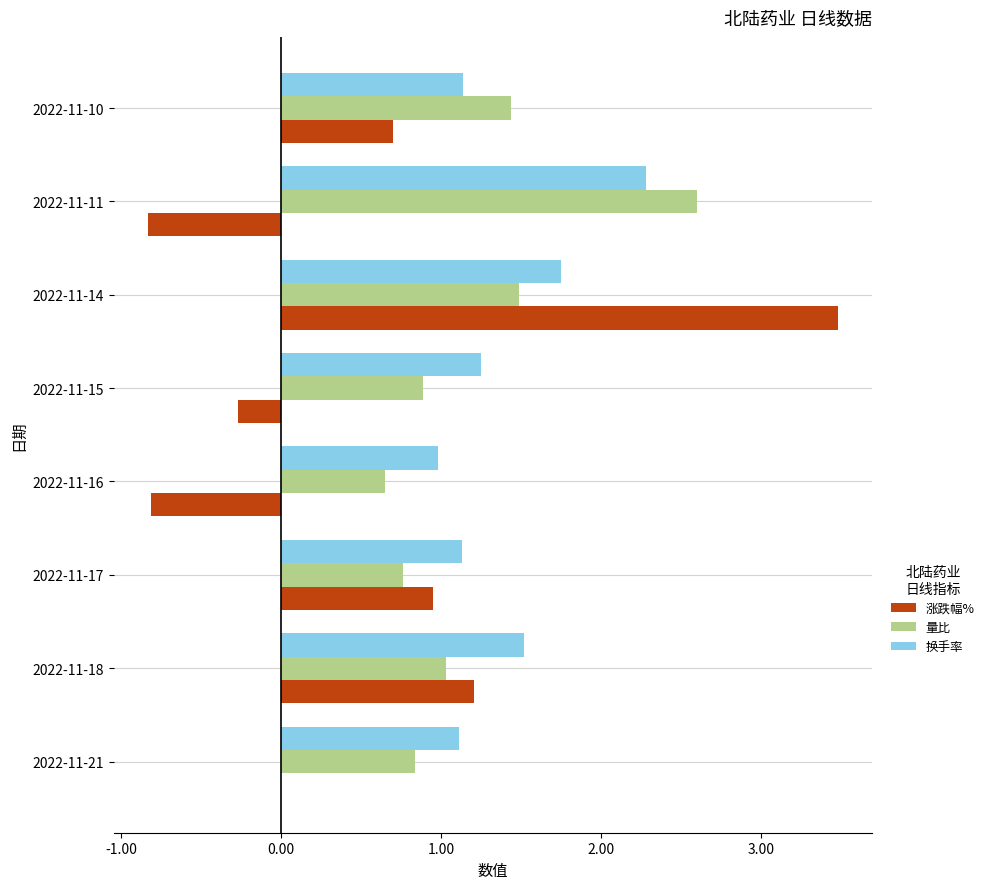

True or false: 量比 has a value of 0.8 at 2022-11-17.

True